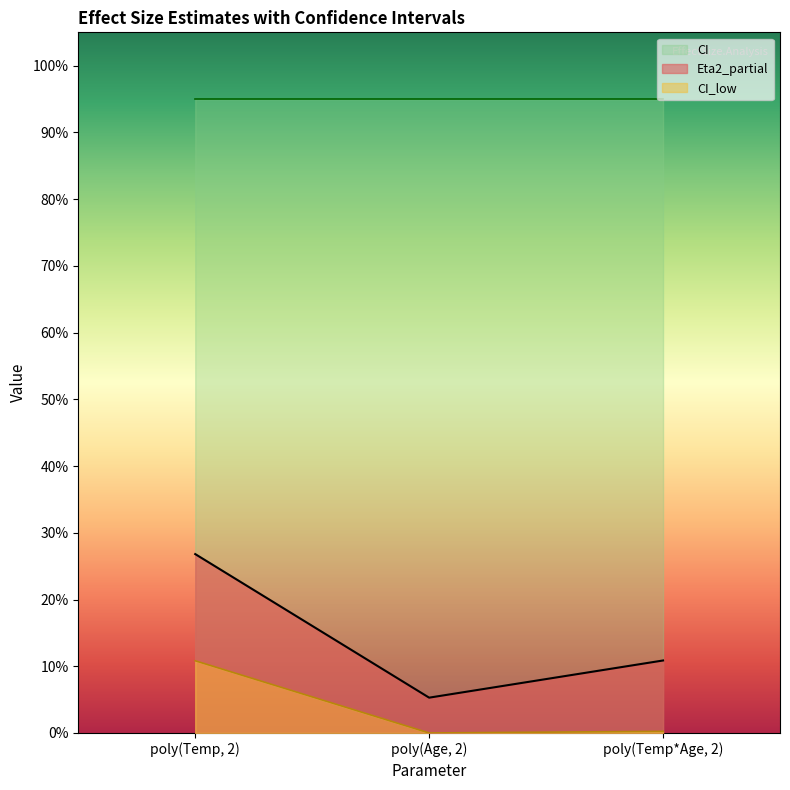

Which has a higher value, poly(Temp, 2) or poly(Age, 2)?

poly(Temp, 2)